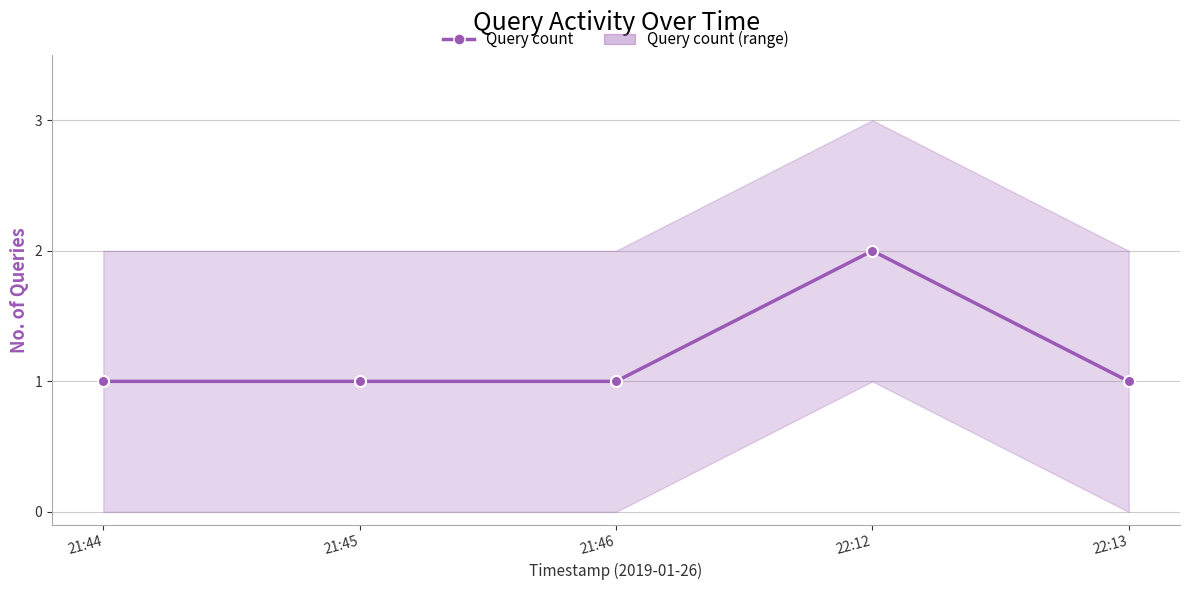

What is the difference between the maximum and minimum values?

1